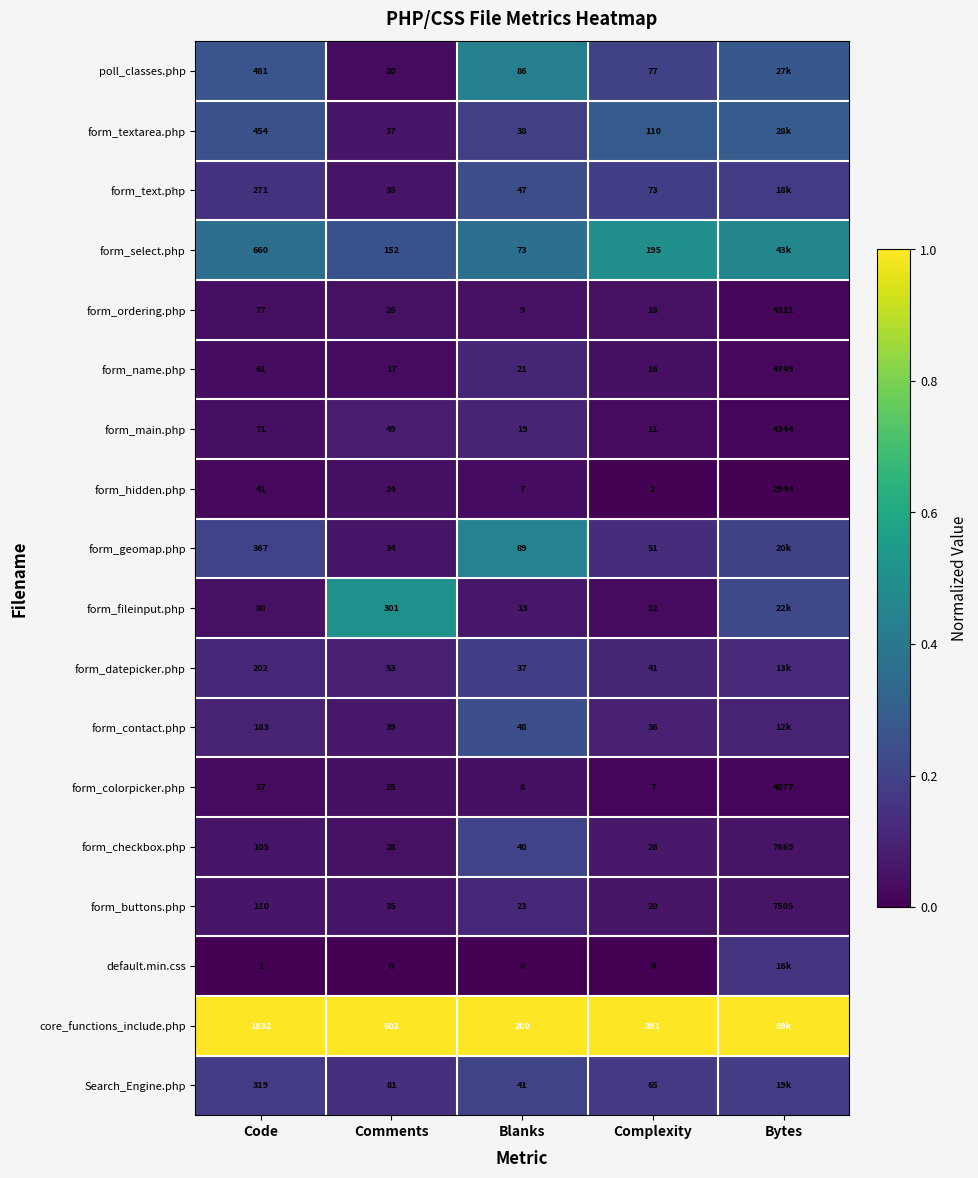

Which has a higher value, Bytes or Comments?

Bytes